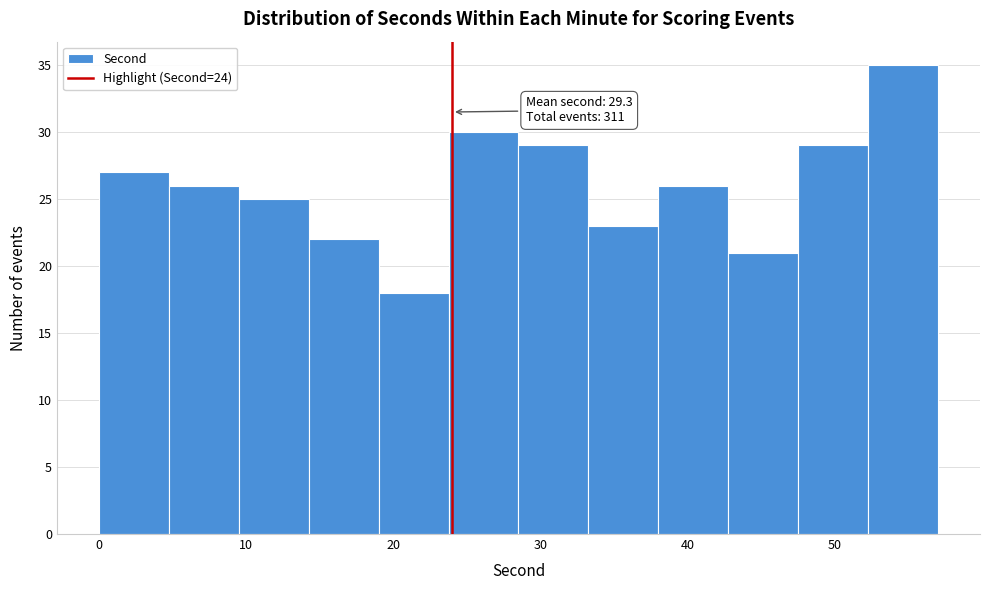

Over which range of the x-axis is the bar tallest?

52 to 57